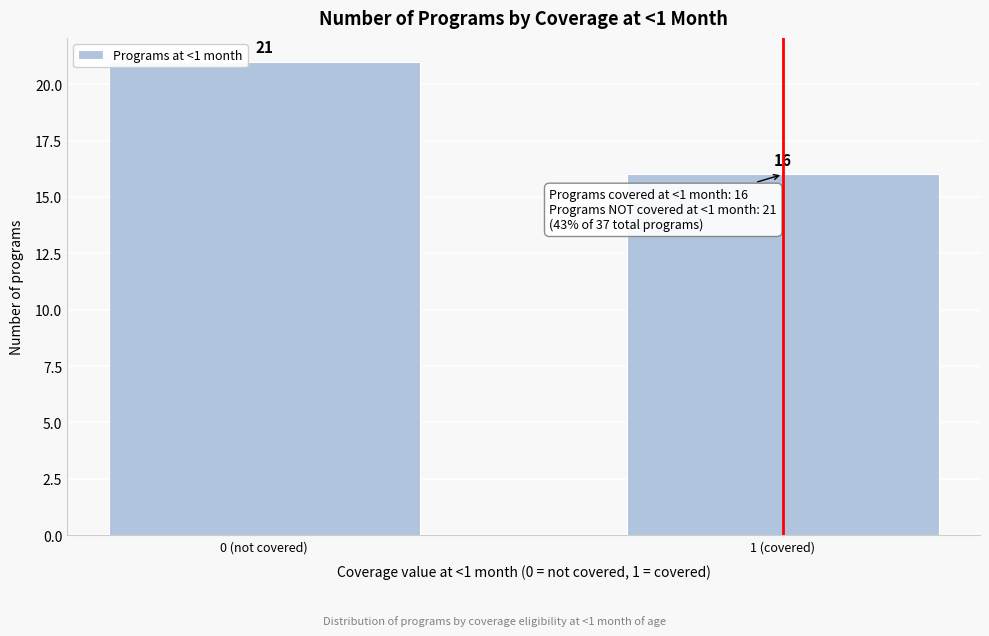

Reading left to right, list all the values displayed in this chart.

21	16